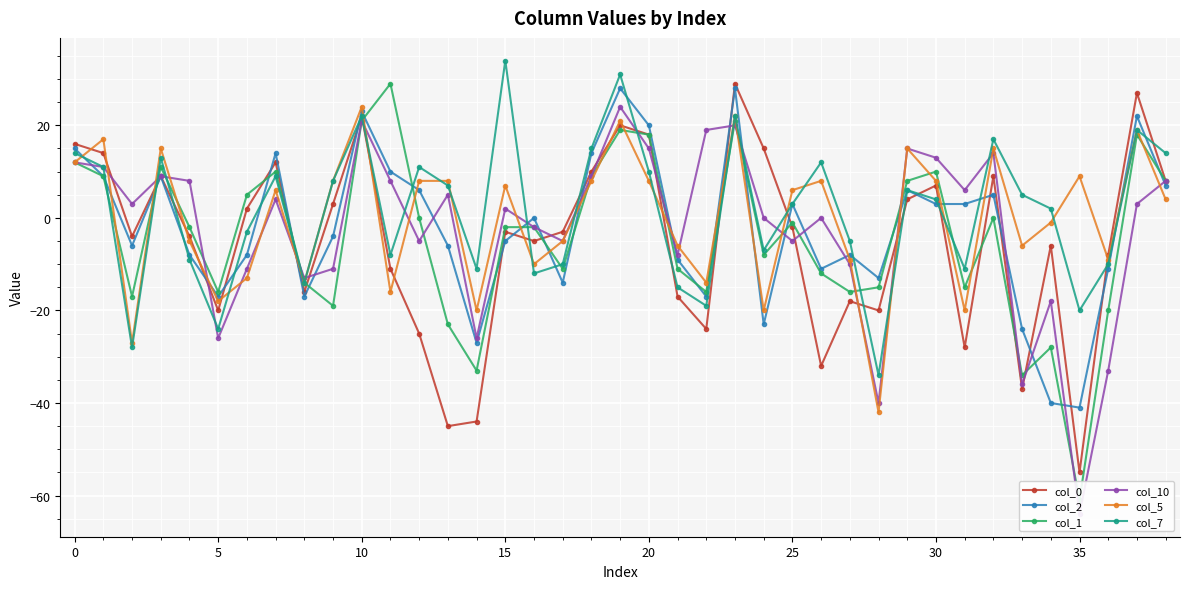

Is the value of col_2 at 33 greater than the value of col_0 at 32?

No